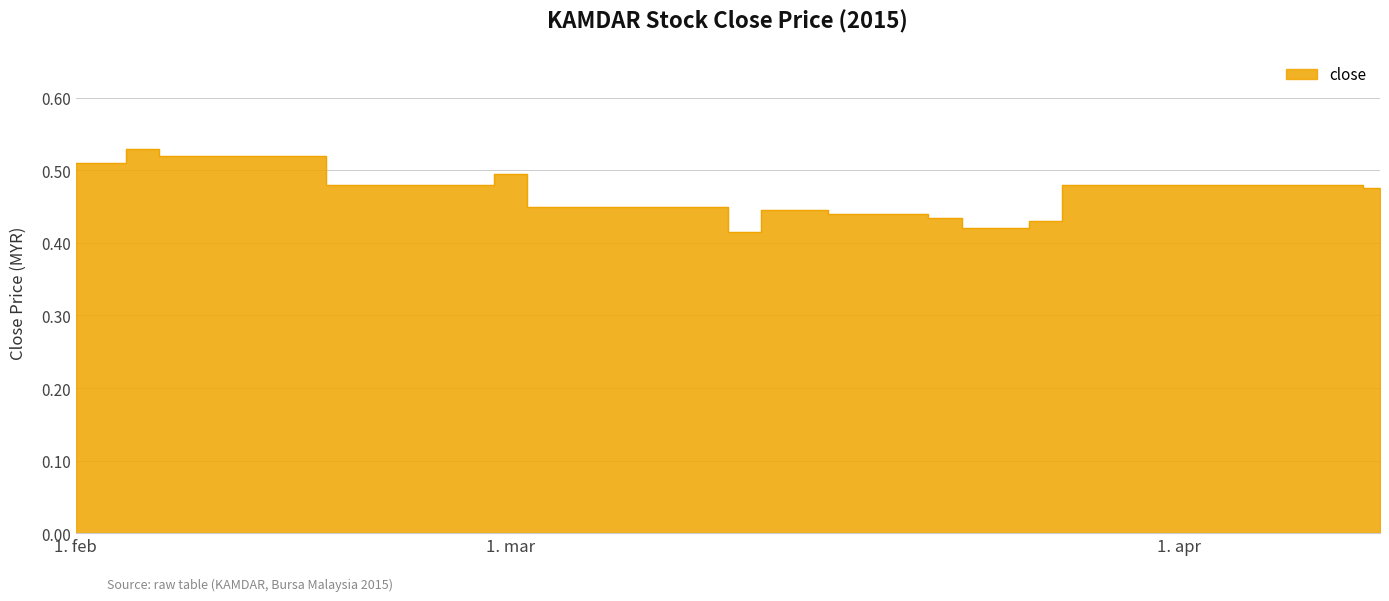

Which label corresponds to the largest value in the chart?

2015-02-11